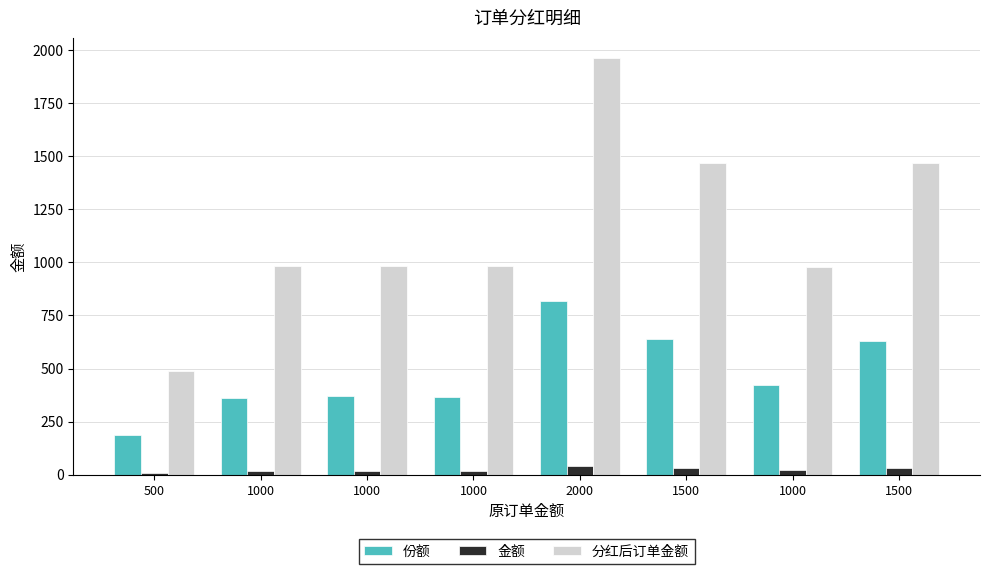

What is the average value of the 分红后订单金额 series?

1163.8